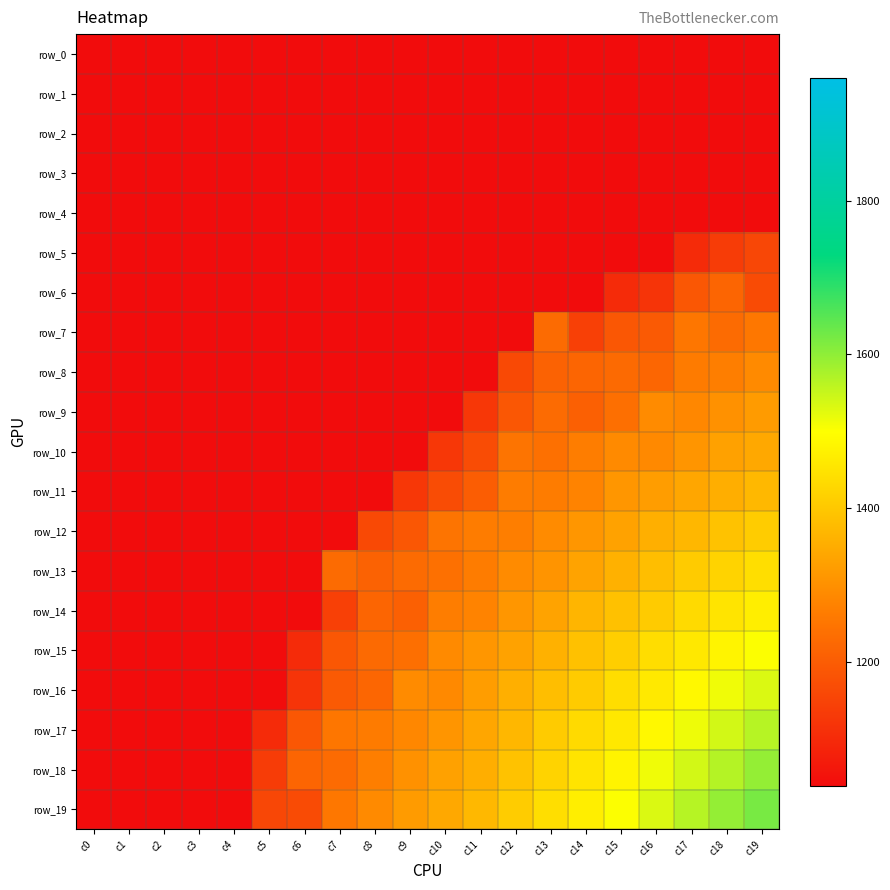

What is the smallest value displayed?

1039.7